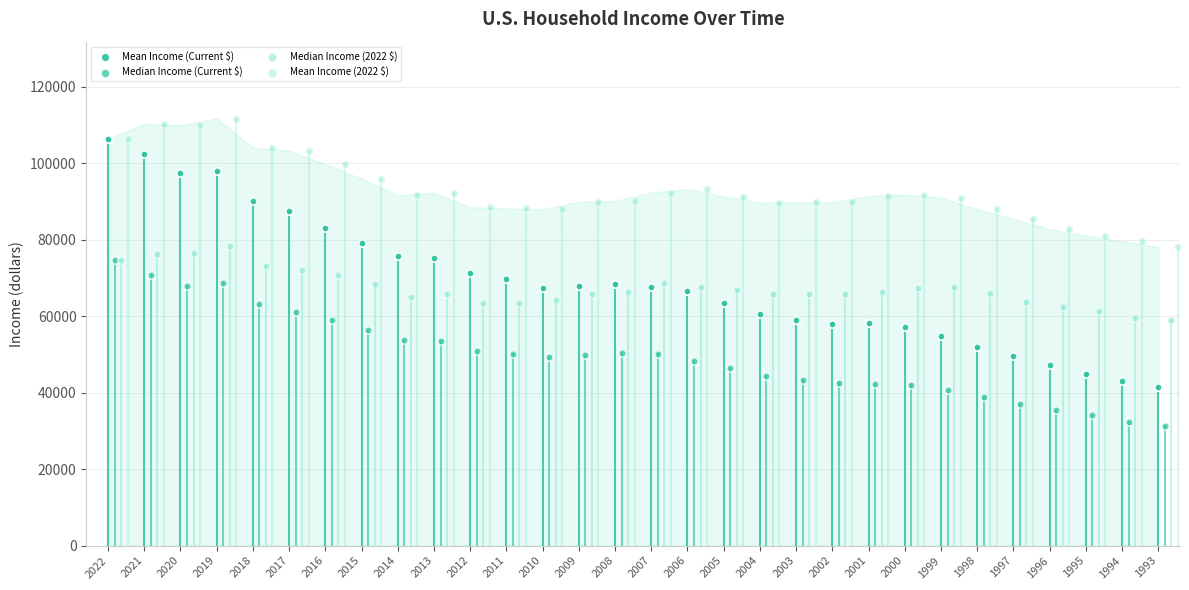

Which series contains the lowest Y value?

Median Income (Current $)